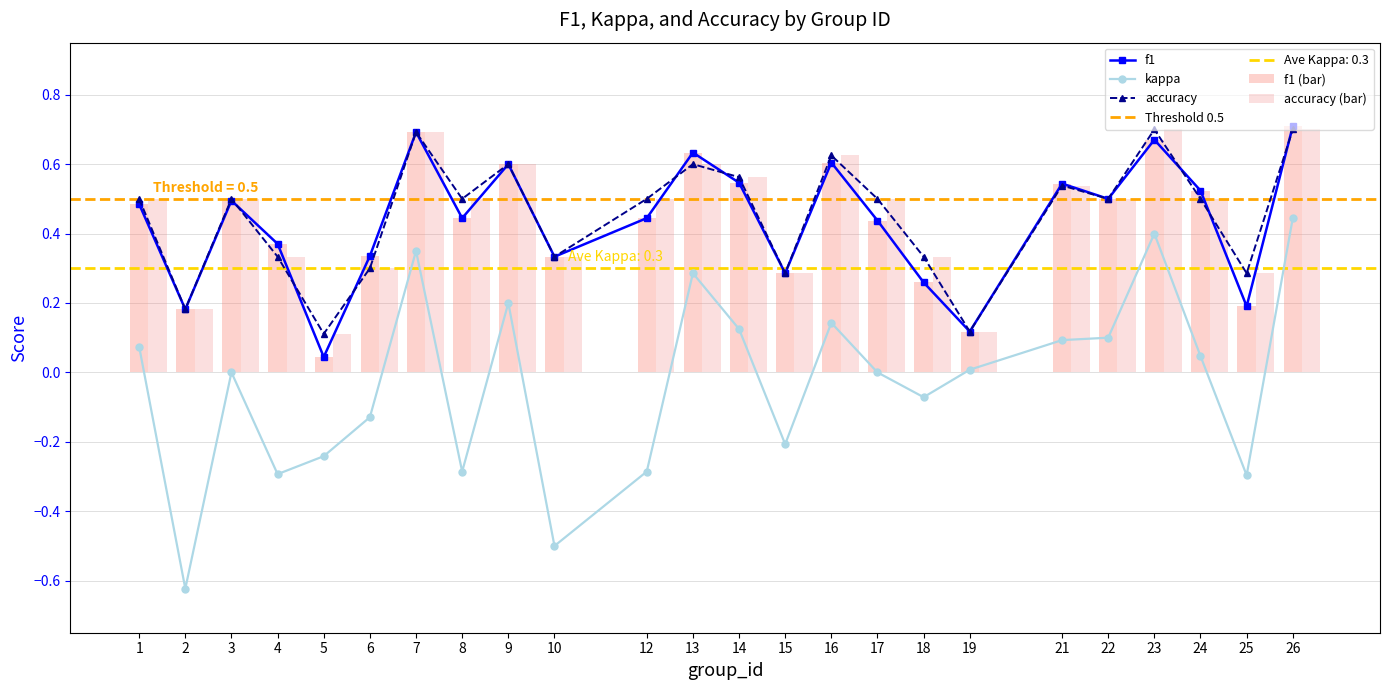

The accuracy series shows 0.2 at 22. True or false?

False